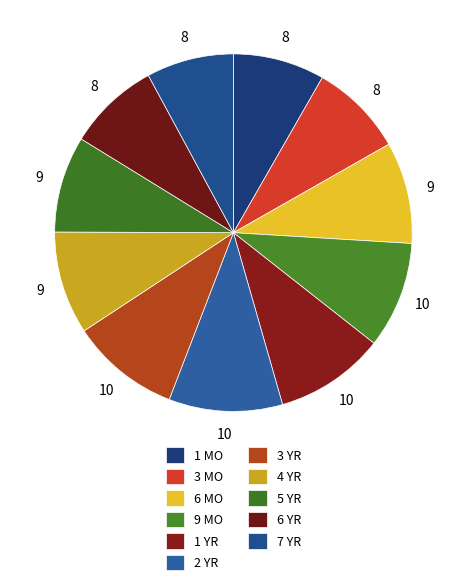

Is the sum of 1 MO and 2 YR greater than half?

No